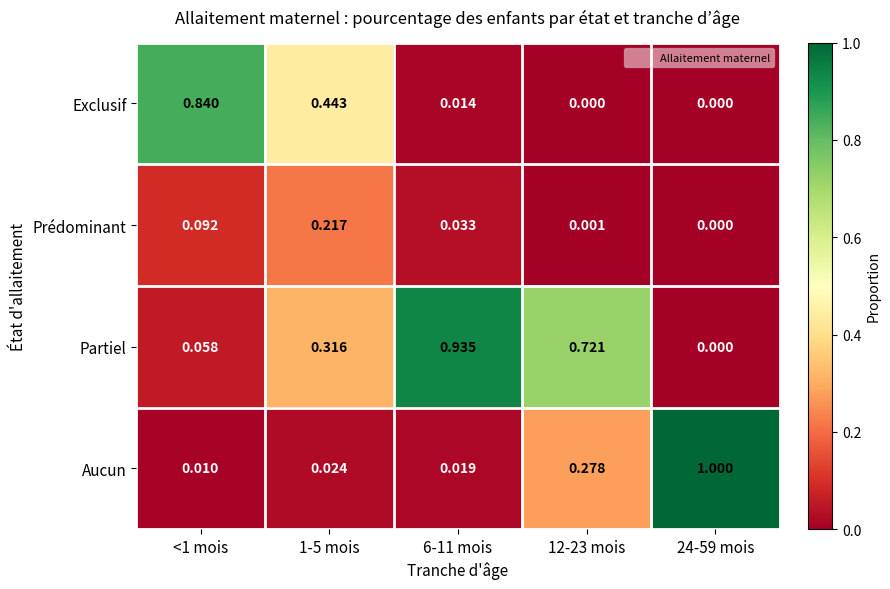

At which category is the sum across all series the highest?

6-11 mois